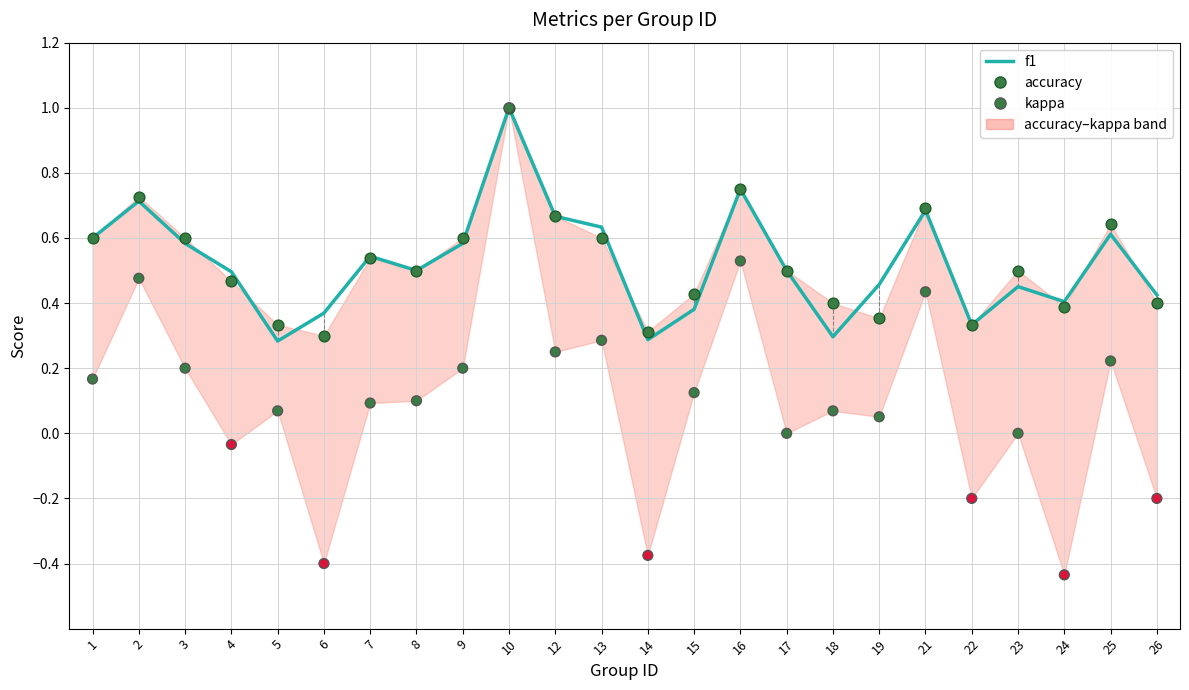

What is the total value across all series at 1?

1.4